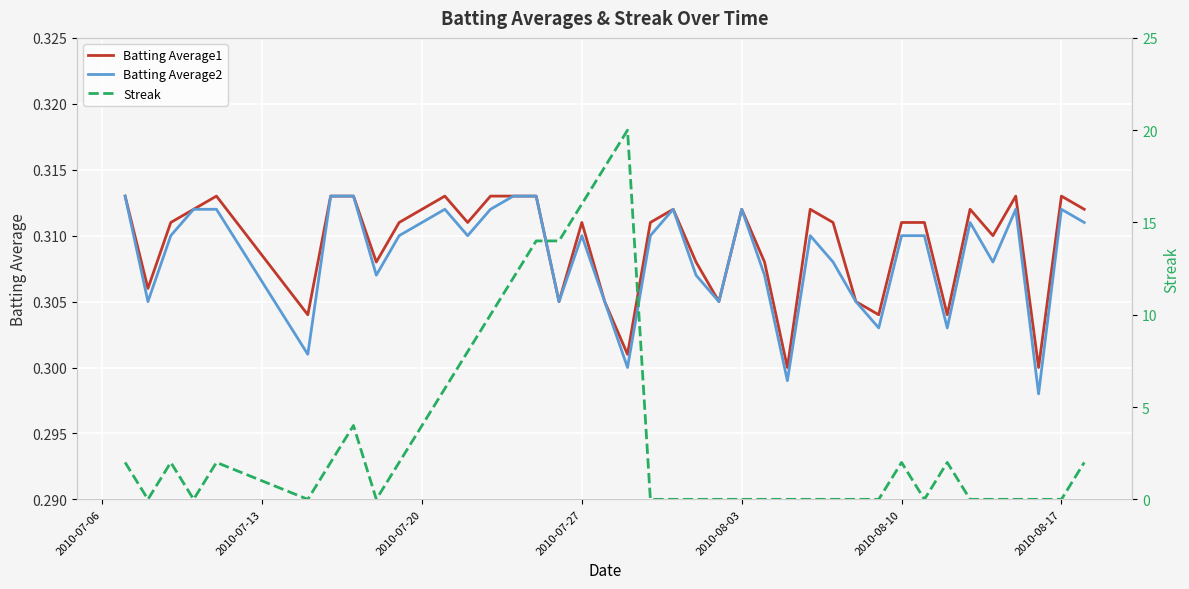

What is the value of the Batting Average2 point at the 29th from the left?

0.3